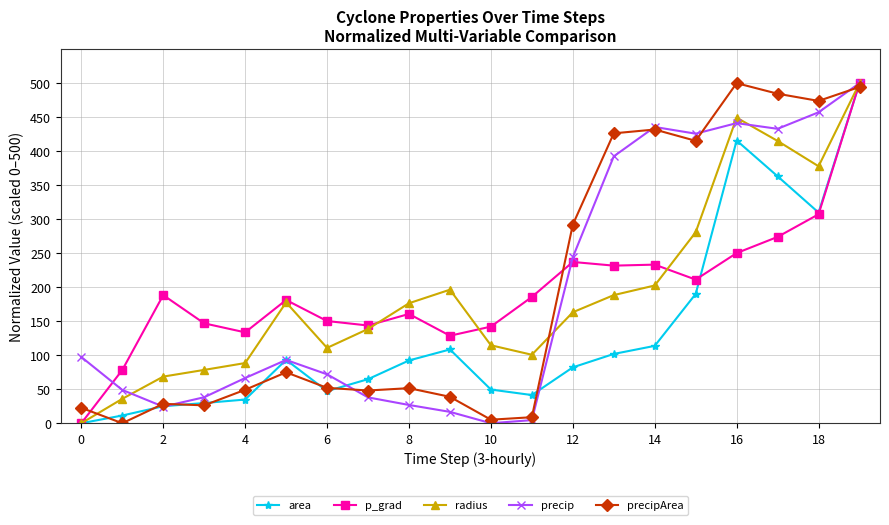

What is the average value of the area series?

133.7